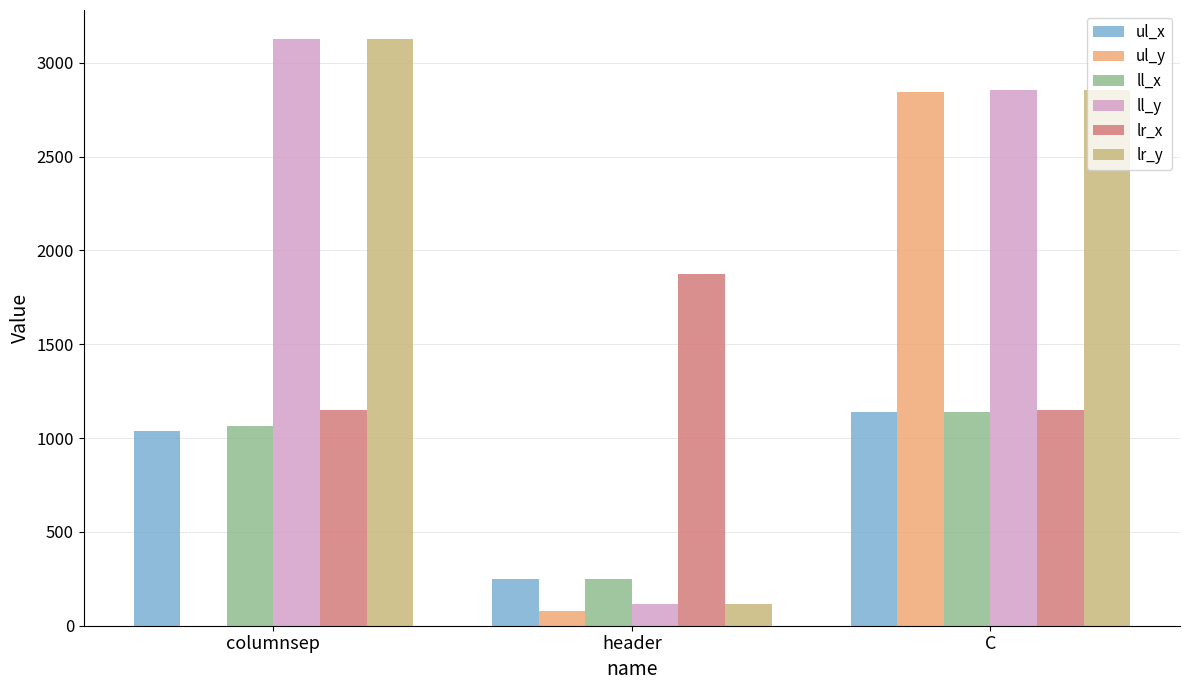

What is the sum of all lr_y values?

6095